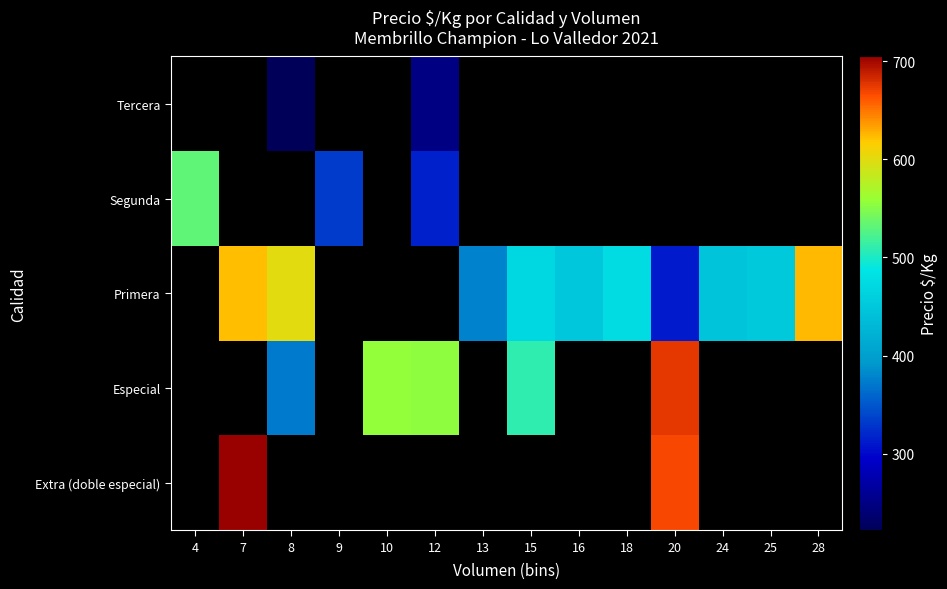

What value does the Primera series have at 7?

622.0